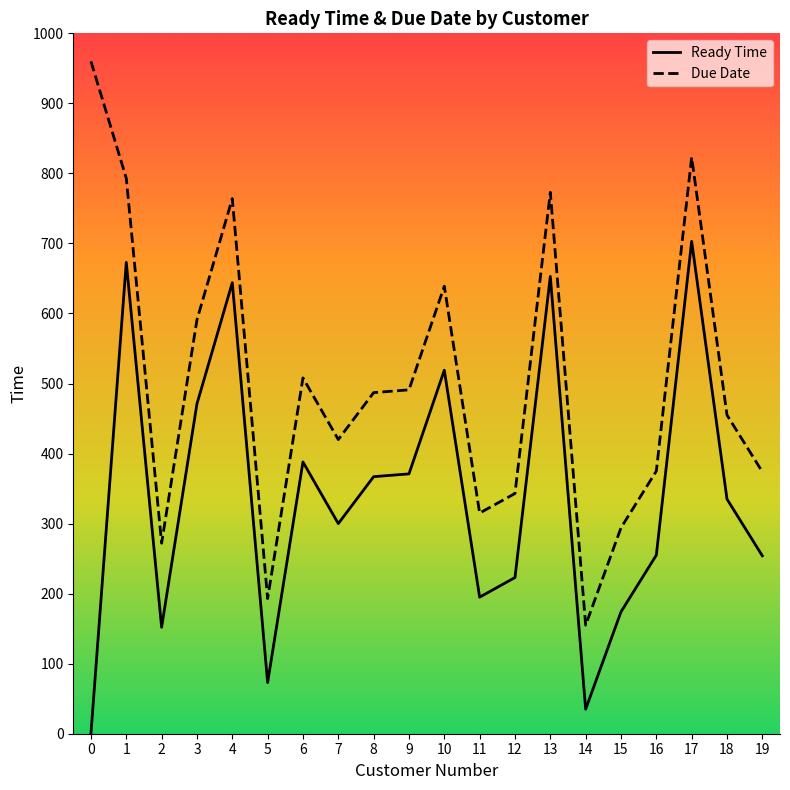

True or false: Due Date has more than 2 interior local peaks.

True